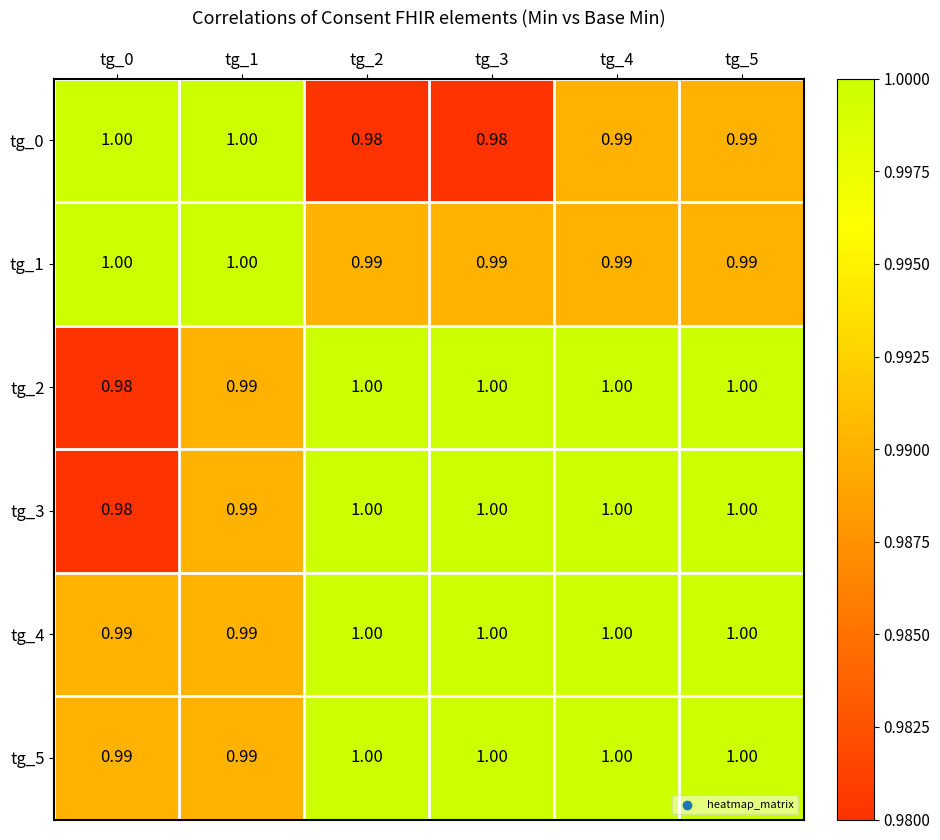

Is the value of tg_0 at tg_1 greater than the value of tg_4 at tg_0?

Yes